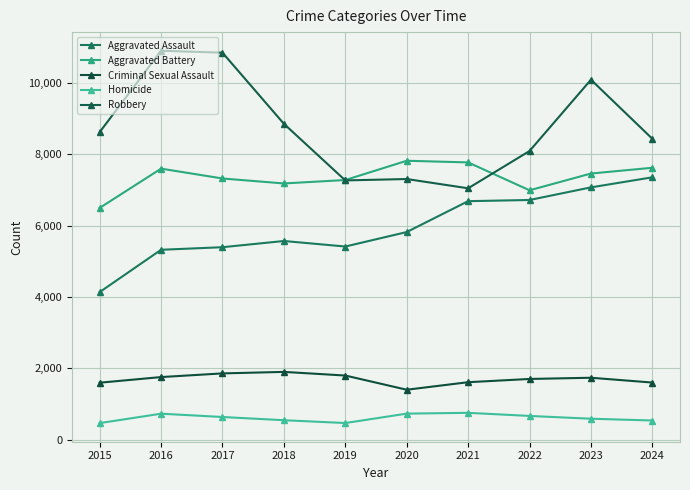

True or false: Robbery has more than 2 points higher than both neighbors.

True